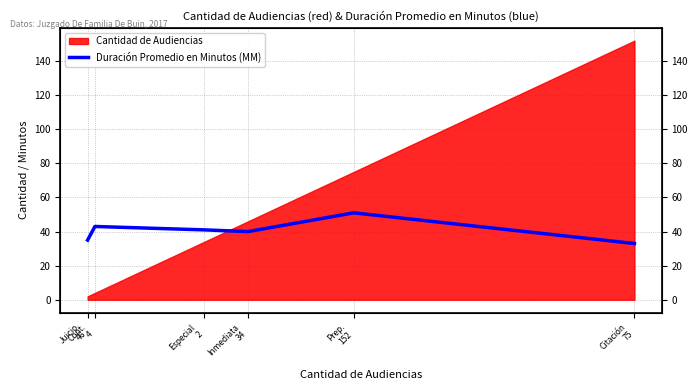

The chart shows a value of 33 at Citación
75. True or false?

True